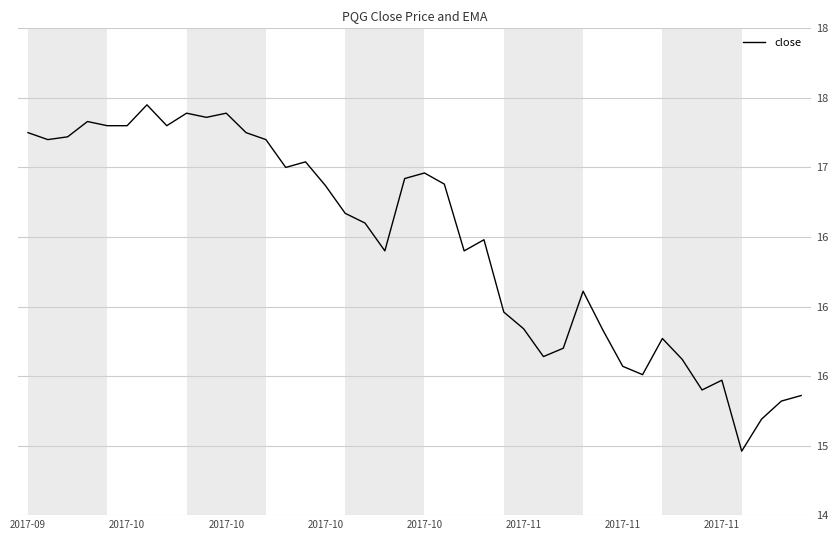

Does the chart have visible grid lines?

Yes